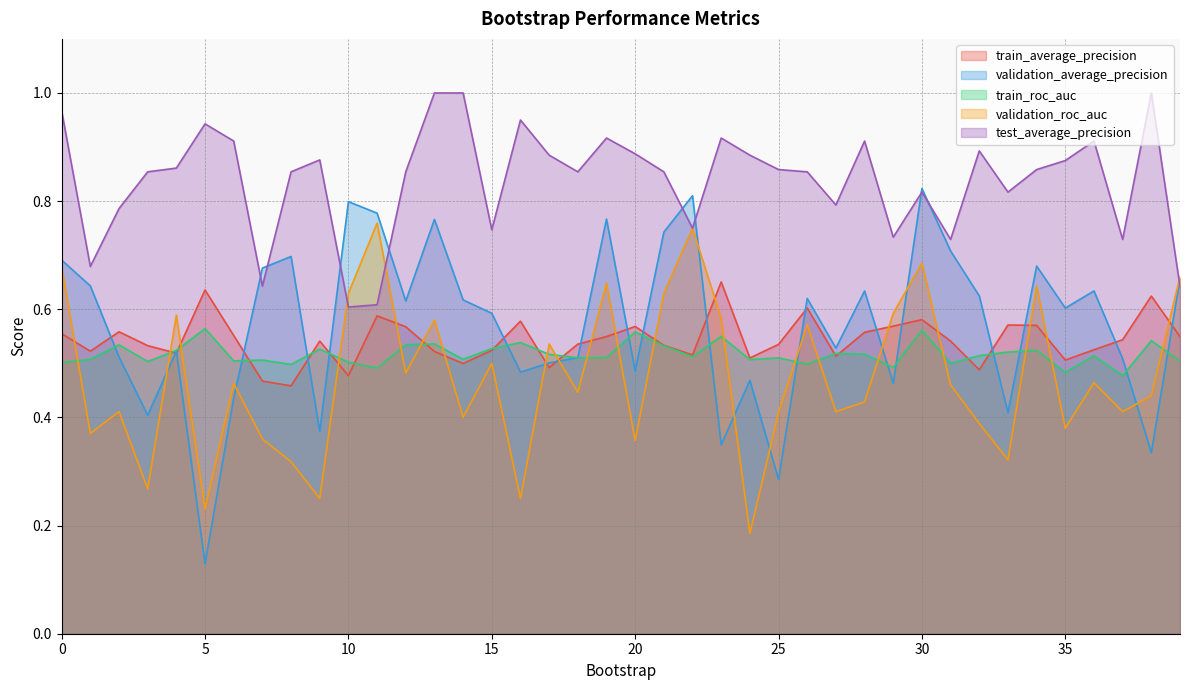

Where is the first local minimum for validation_average_precision?

3